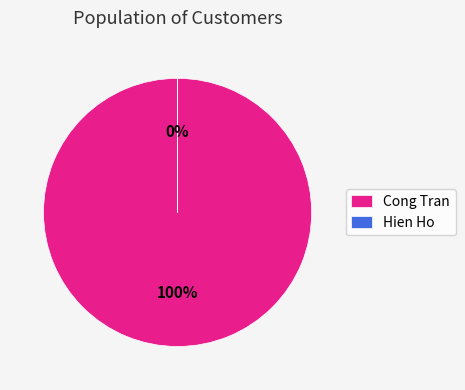

Combined, do Cong Tran and Hien Ho account for over 50%?

Yes